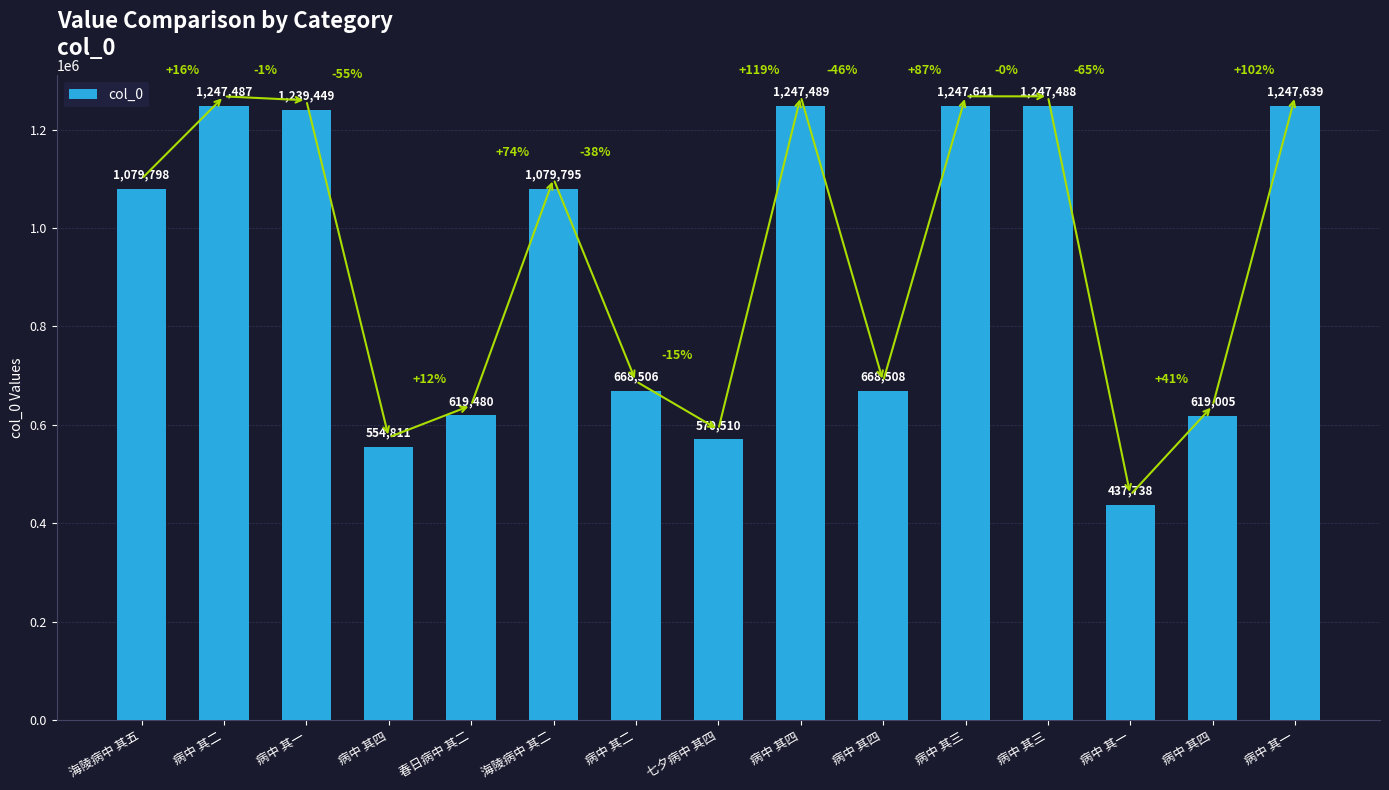

How many bars are there in total?

15